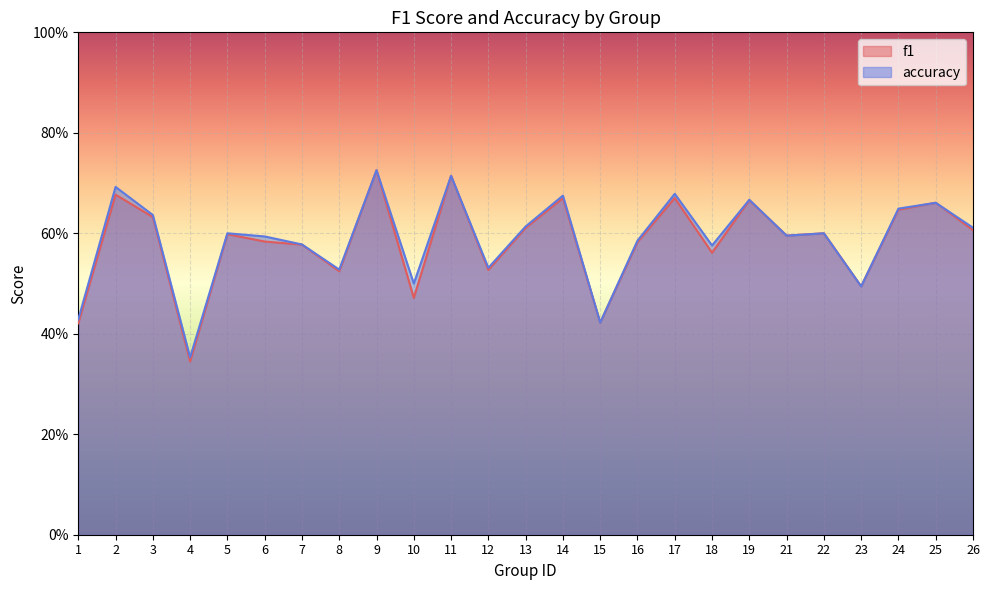

Between which two adjacent categories do accuracy and f1 first intersect?

19 and 21